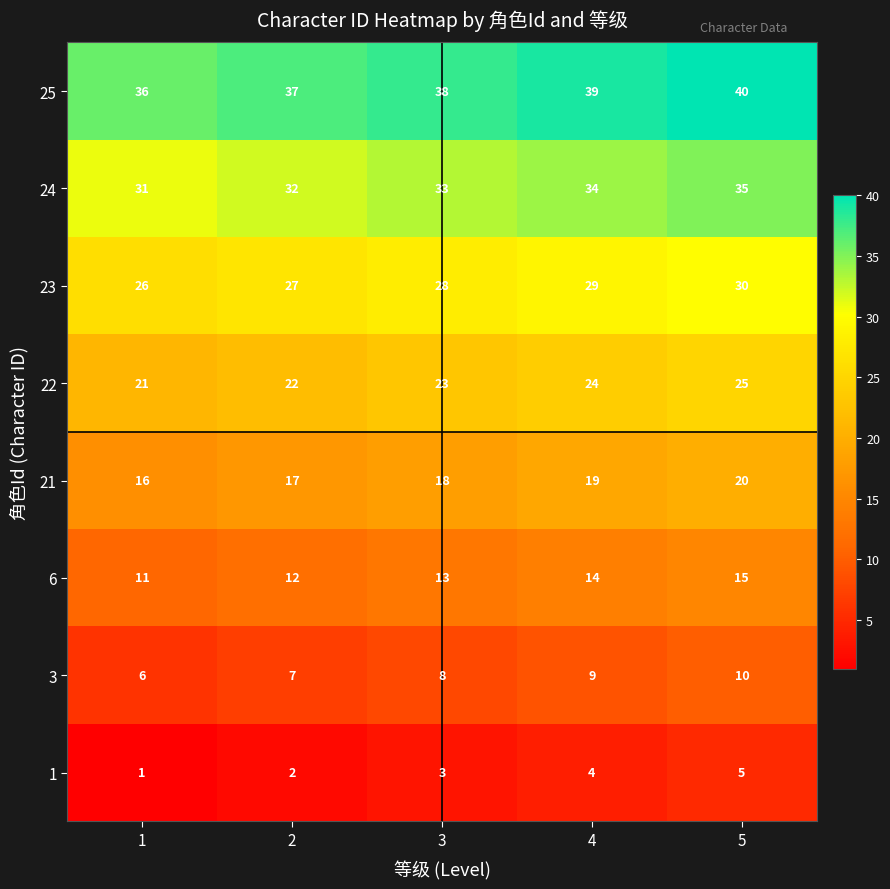

At which category is the sum across all series the highest?

5